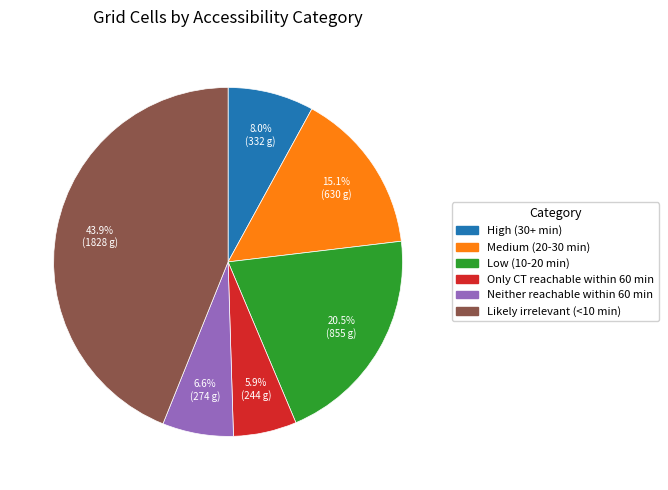

The Neither reachable within 60 min slice represents 2% of the pie. True or false?

False